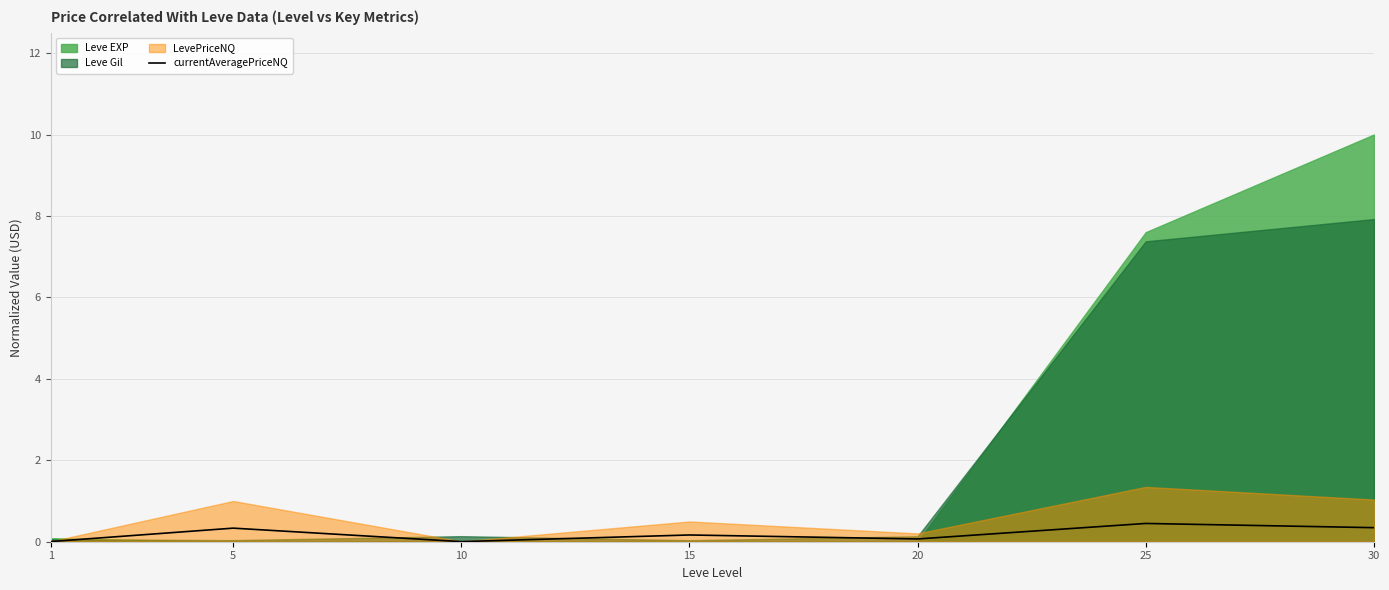

Count the number of categories in the chart.

7